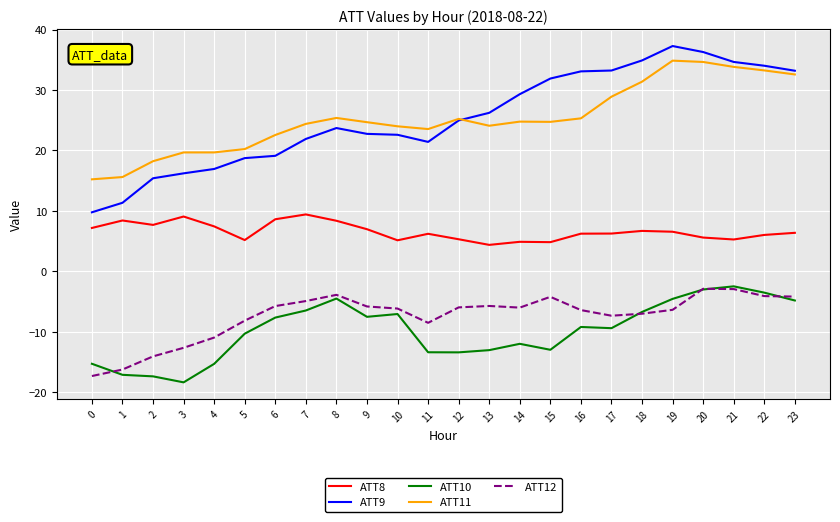

What is the difference between the maximum and second lowest values in the ATT12 series?

13.4